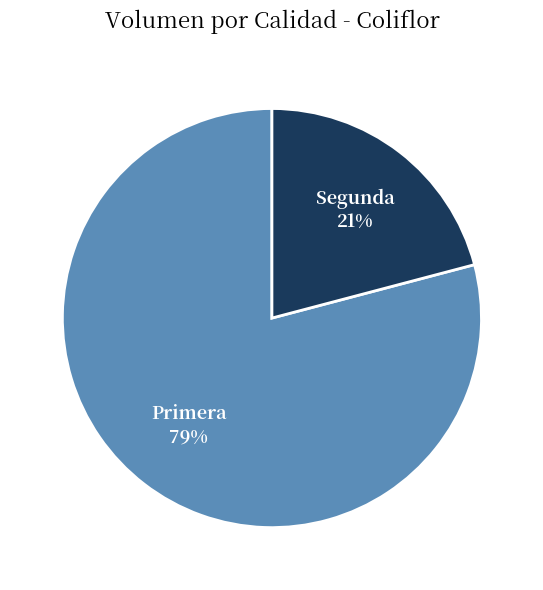

Approximately how many times larger is the value at Primera compared to Segunda?

3.8